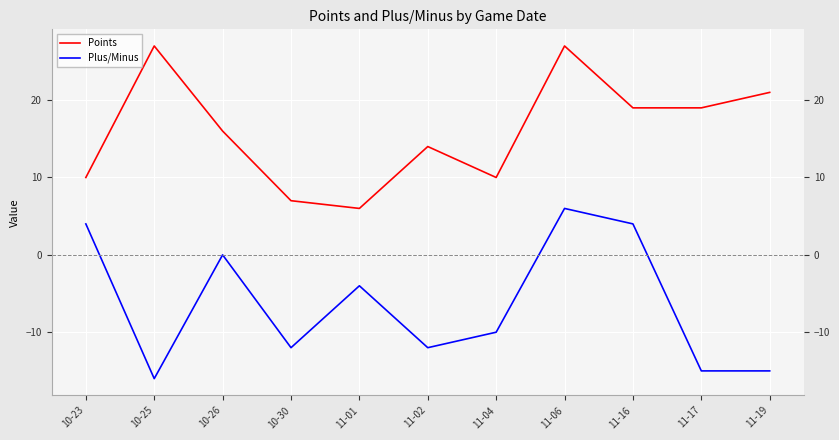

The value of Plus/Minus at 11-01 is -4. True or false?

True